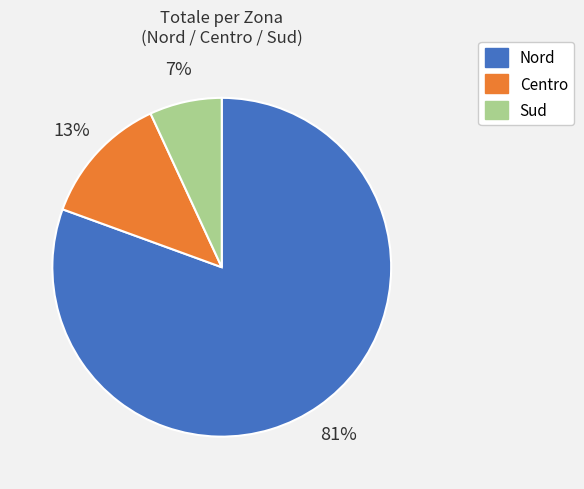

To the nearest percent, what is the average slice percentage?

33%